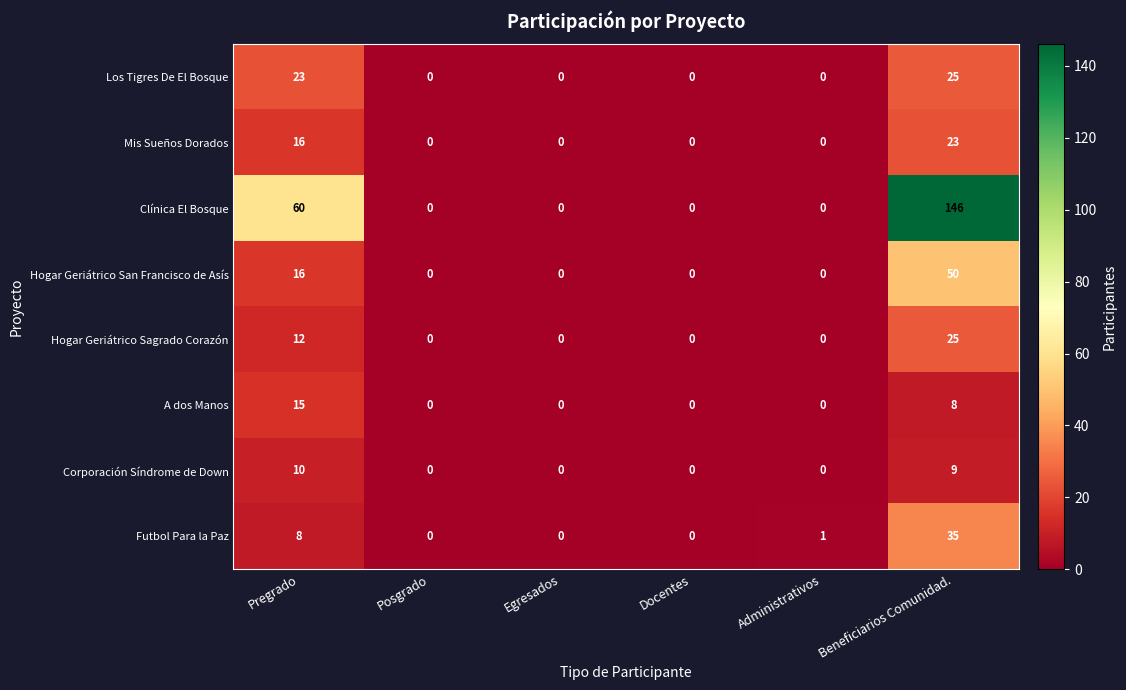

Which series has the largest total across all categories?

Clínica El Bosque